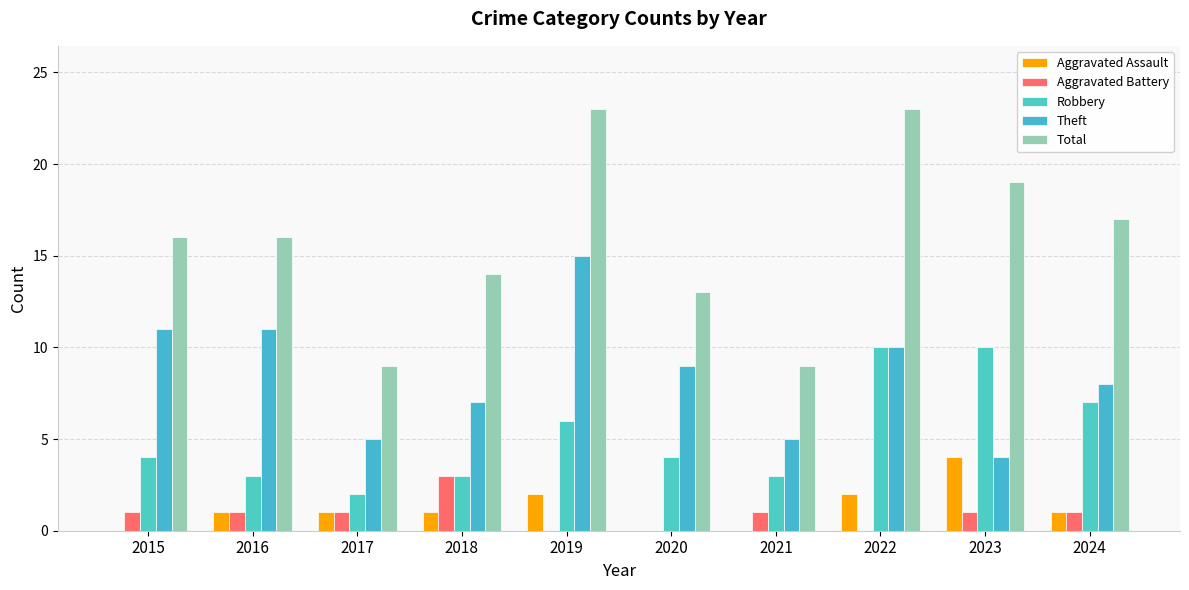

Reading left to right, list all the values displayed in this chart.

Aggravated Assault: 2015=0	2016=1	2017=1	2018=1	2019=2	2020=0	2021=0	2022=2	2023=4	2024=1
Aggravated Battery: 2015=1	2016=1	2017=1	2018=3	2019=0	2020=0	2021=1	2022=0	2023=1	2024=1
Robbery: 2015=4	2016=3	2017=2	2018=3	2019=6	2020=4	2021=3	2022=10	2023=10	2024=7
Theft: 2015=11	2016=11	2017=5	2018=7	2019=15	2020=9	2021=5	2022=10	2023=4	2024=8
Total: 2015=16	2016=16	2017=9	2018=14	2019=23	2020=13	2021=9	2022=23	2023=19	2024=17